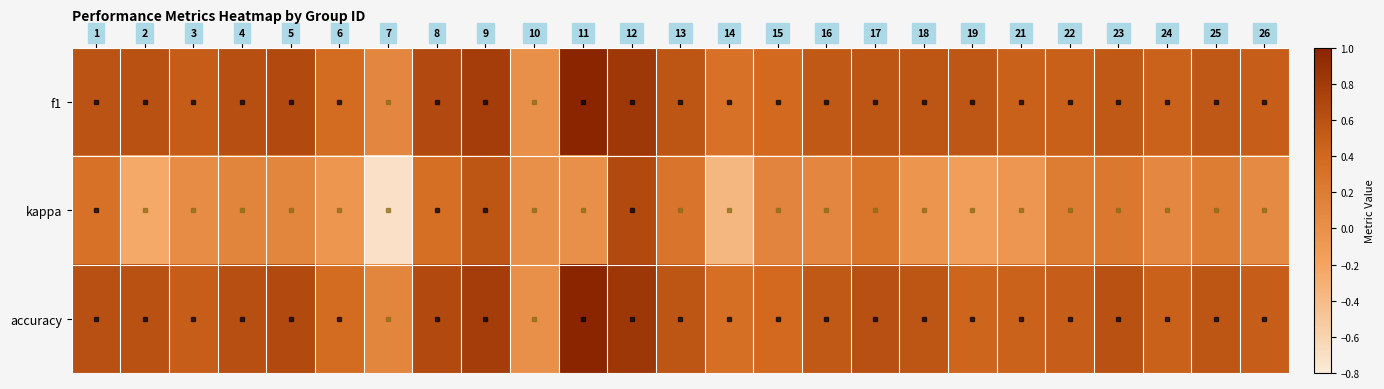

Which series has the widest spread of values?

kappa